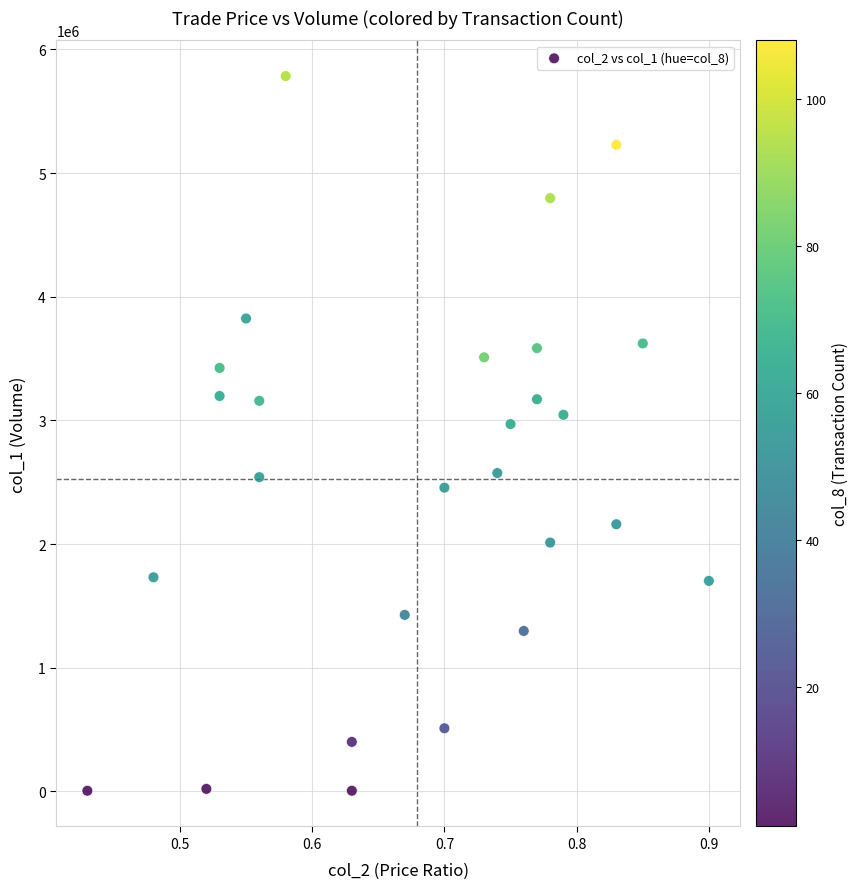

What Y value in the scatter plot is closest to 2894500?

2970000